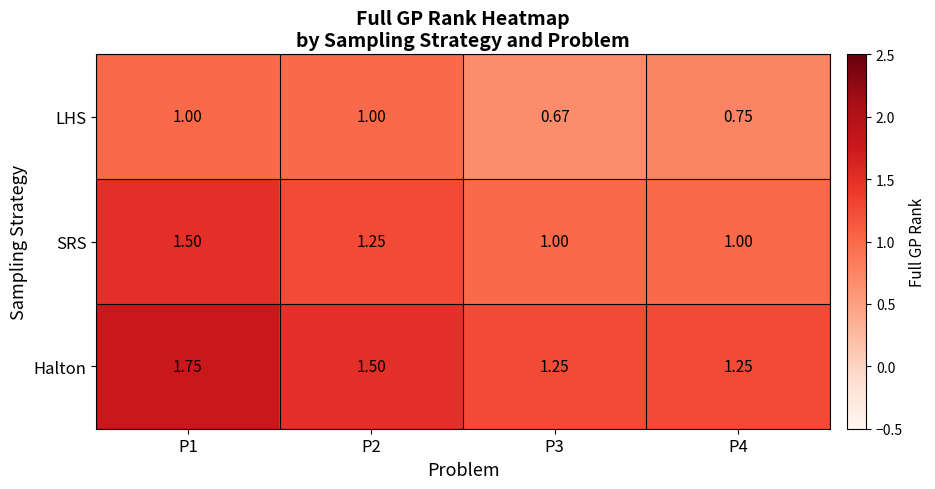

Which series changed the most between P3 and P4?

LHS